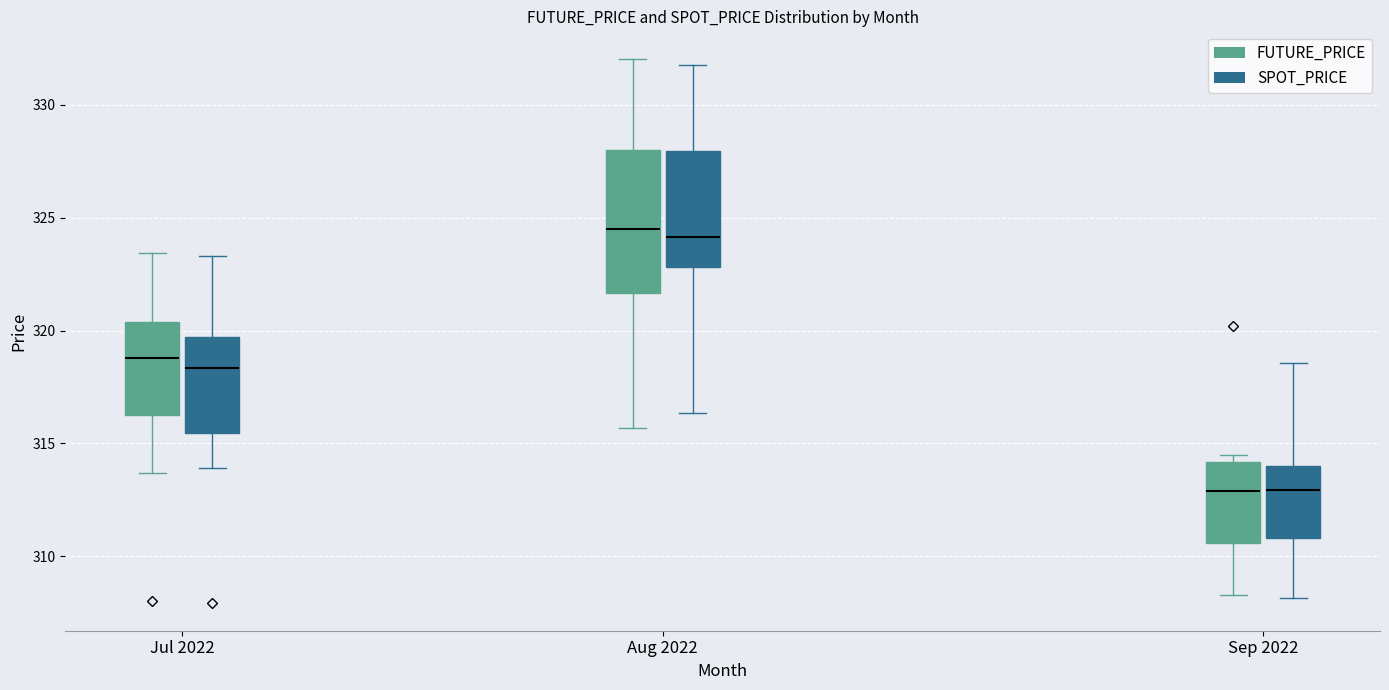

Comparing the boxes themselves (not the whiskers), which one is the tallest?

Aug 2022 (FUTURE_PRICE)